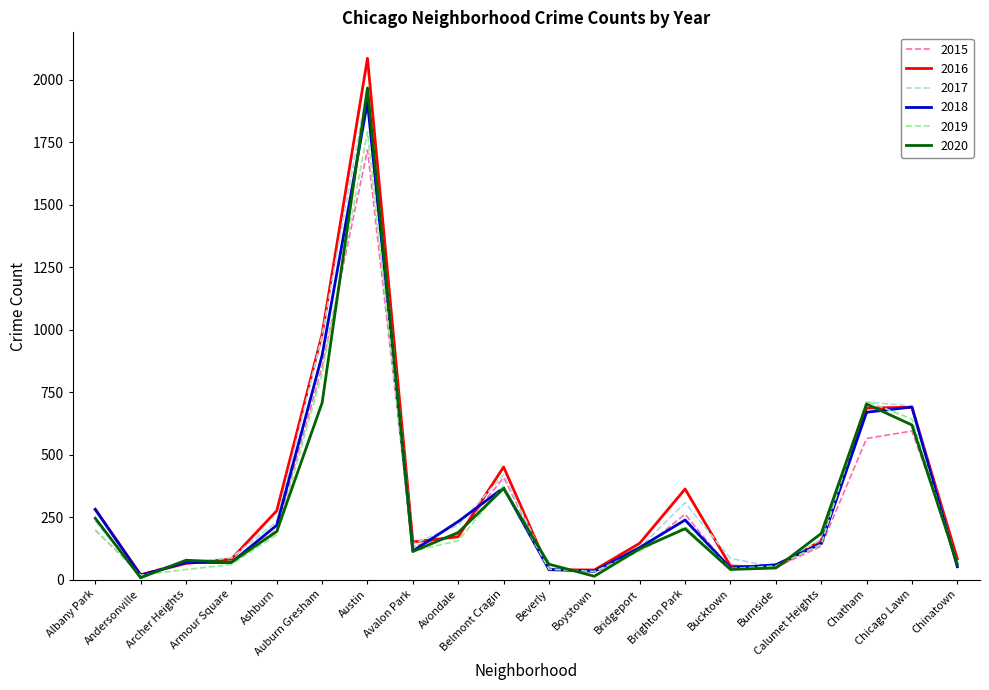

Which category has the highest value in the 2016 series?

Austin